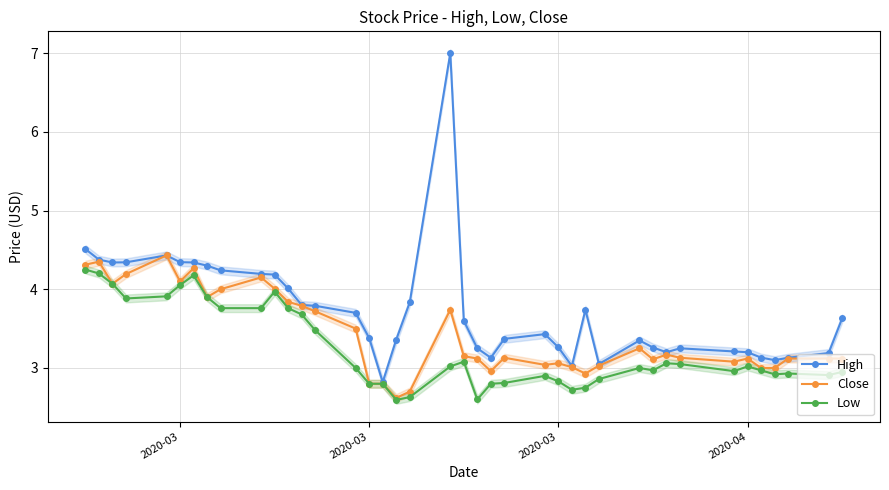

What is the value of the High point at the 24th from the left?

3.4